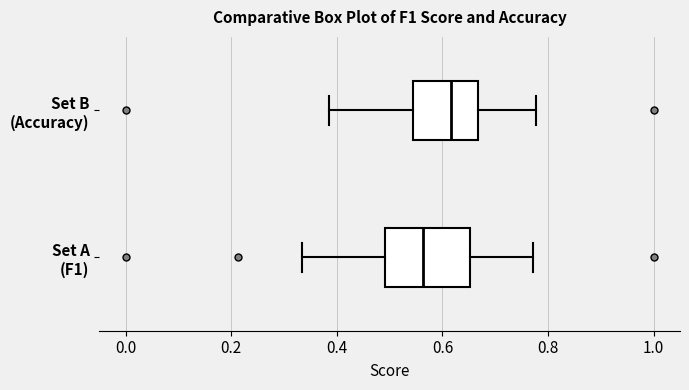

Reading bottom to top, transcribe this box plot: for each box, give where its median line is, the range the box spans, and where its two whiskers end, as read against the x-axis. The values are not printed on the chart, so give them approximately, as read against the axis.

Set A (F1): median 0.56, box 0.50 to 0.66, whiskers 0.34 to 0.78
Set B (Accuracy): median 0.62, box 0.54 to 0.66, whiskers 0.38 to 0.78